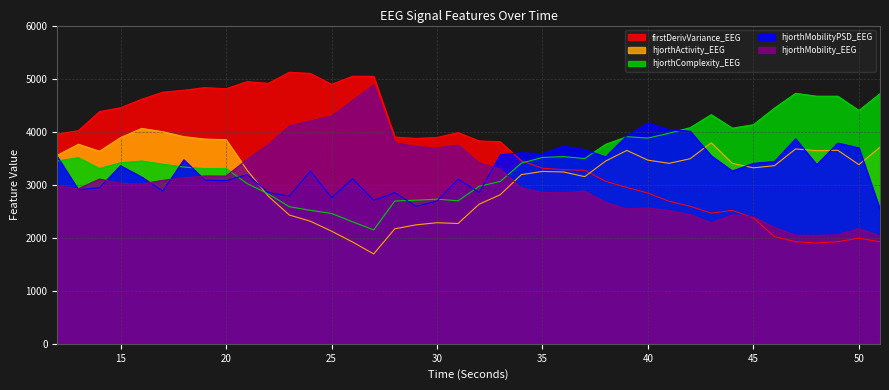

List the series in order of their peak value, lowest first.

hjorthActivity_EEG, hjorthMobilityPSD_EEG, hjorthComplexity_EEG, hjorthMobility_EEG, firstDerivVariance_EEG